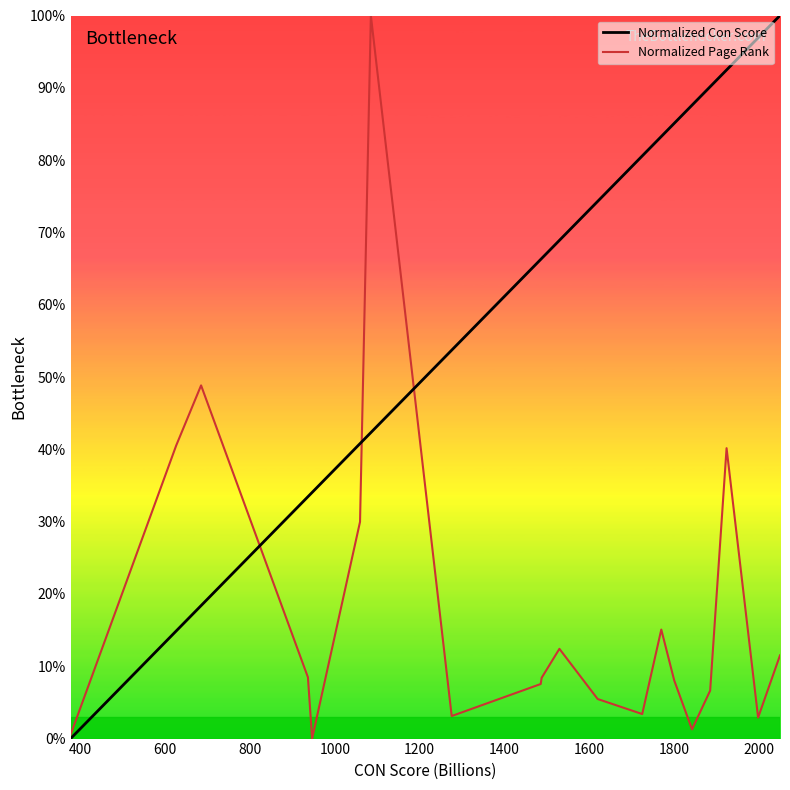

What are all the series names shown in the legend?

Normalized Con Score, Normalized Page Rank